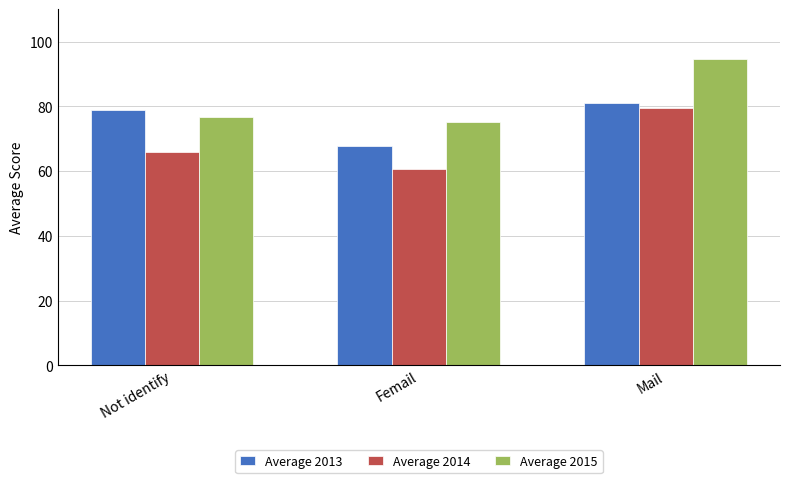

What is the spread (max minus min) of values at Mail?

15.1